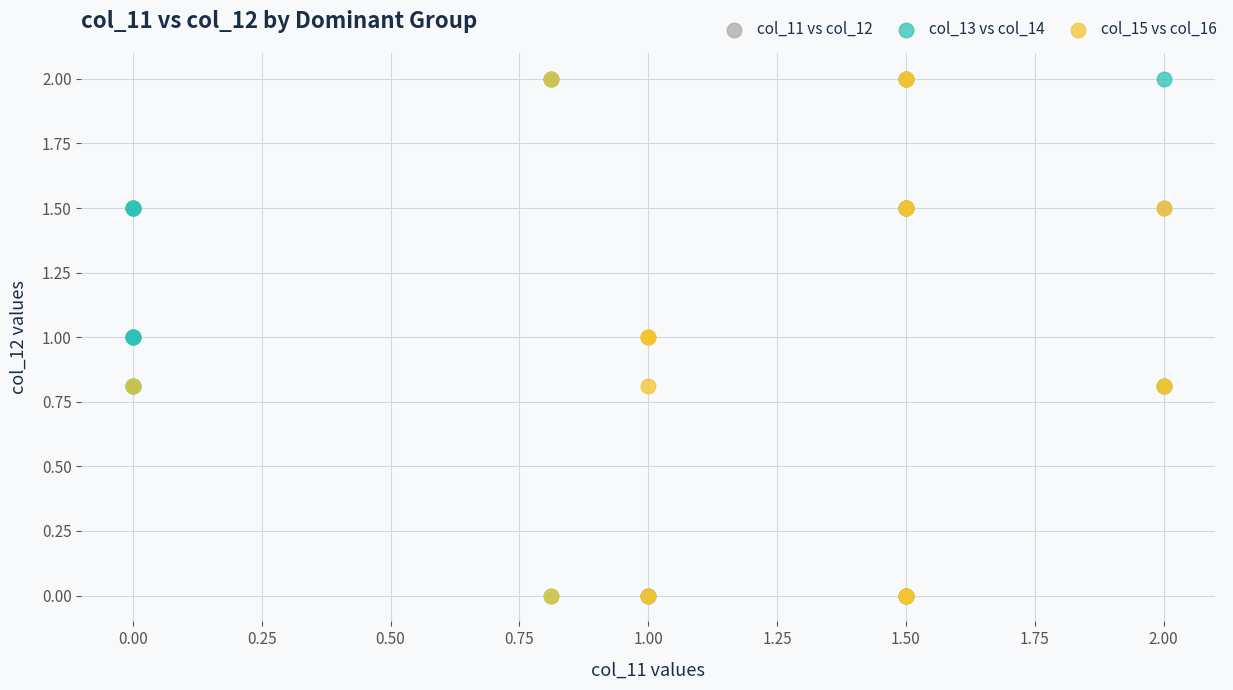

What are all the series names shown in the legend?

col_11 vs col_12, col_13 vs col_14, col_15 vs col_16